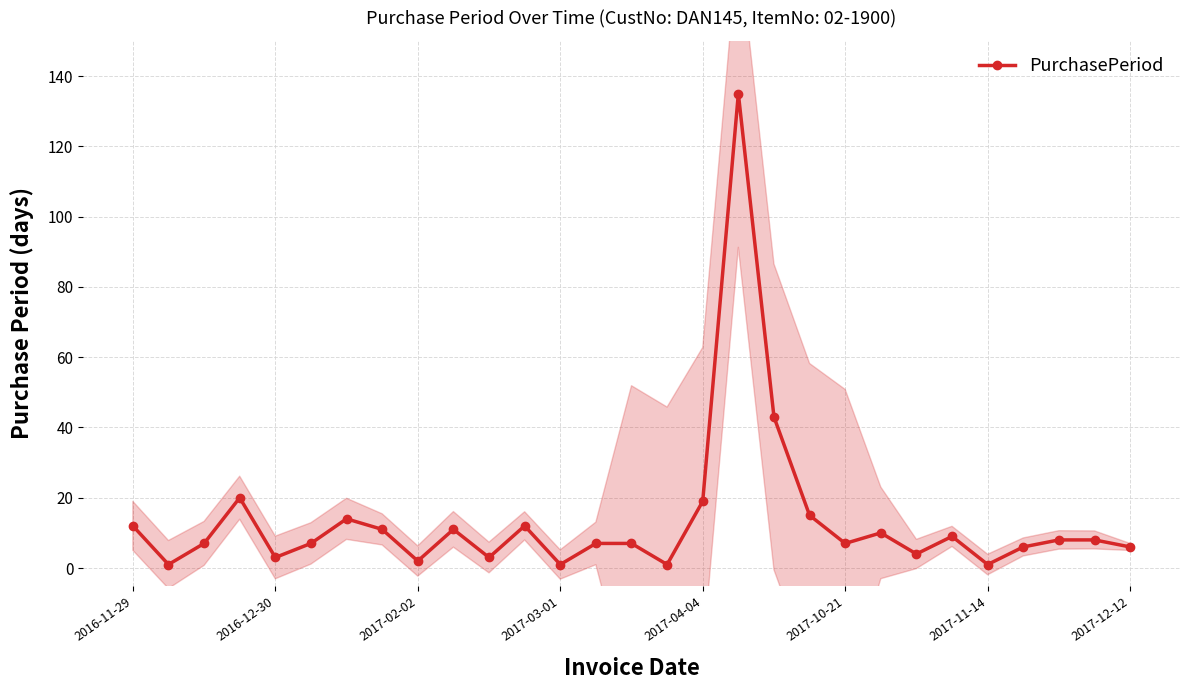

Where does the data first go above 7?

2016-11-29